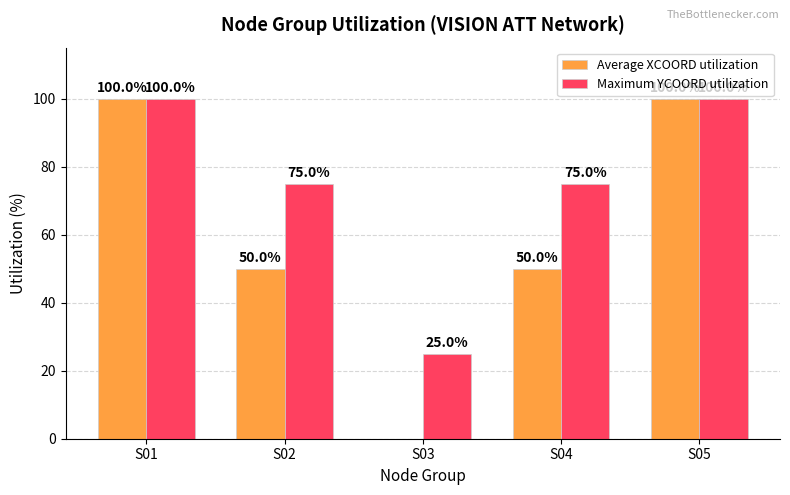

What is the sum of all Maximum YCOORD utilization values?

375